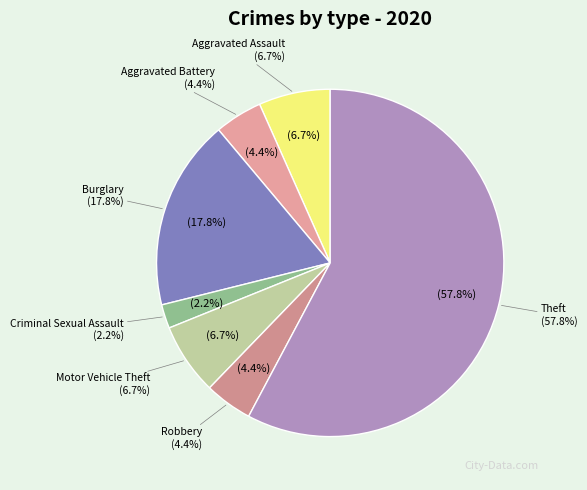

Which category has the smallest portion of the pie?

Criminal Sexual Assault